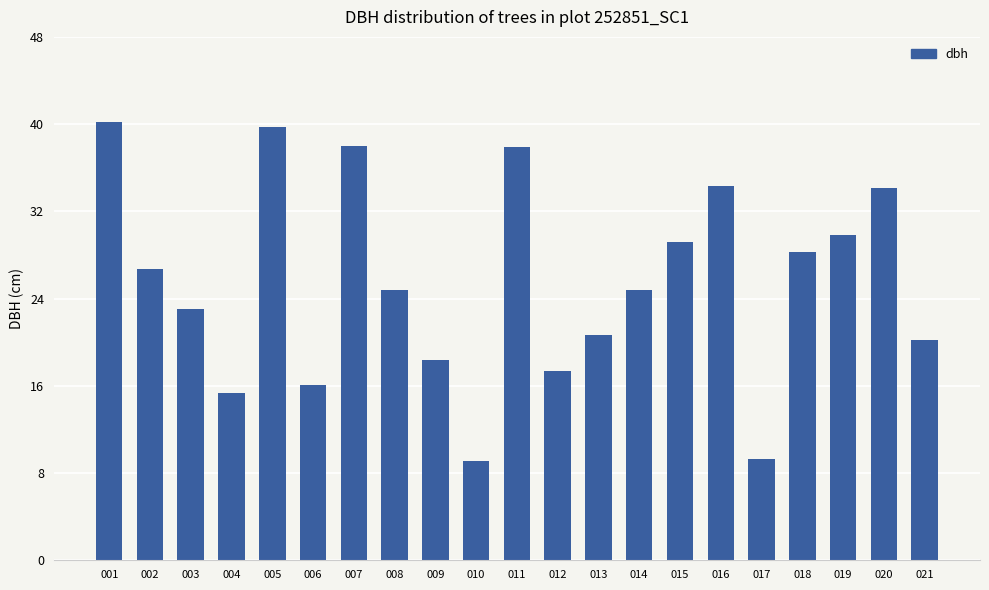

What is the smallest value displayed?

9.1